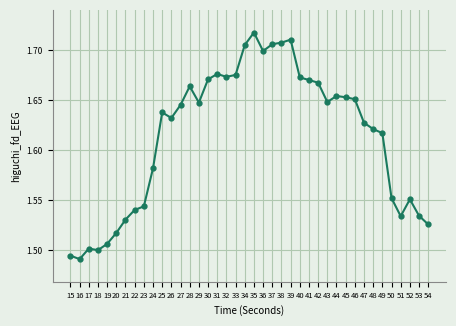

What is the change in value from 24 to 31?

+0.1